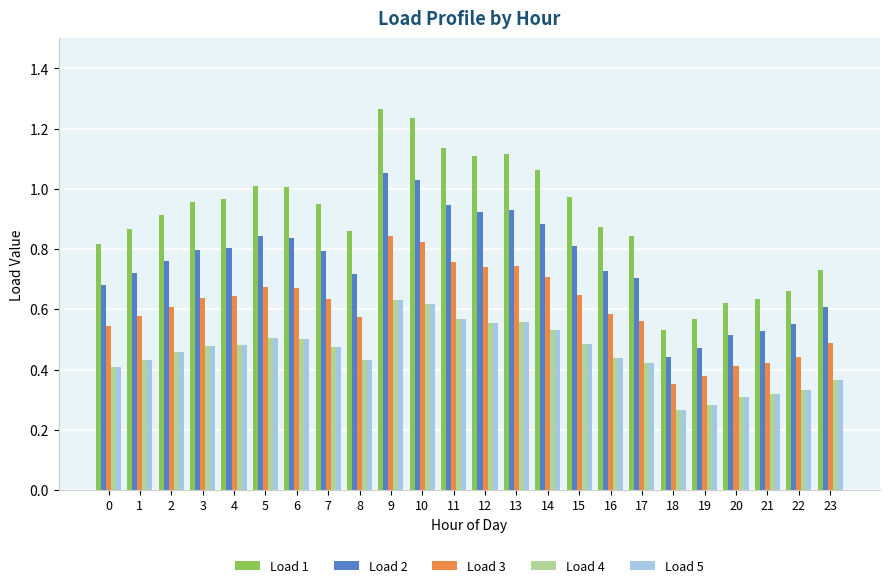

The value of Load 5 at 11 is 0.6. True or false?

True